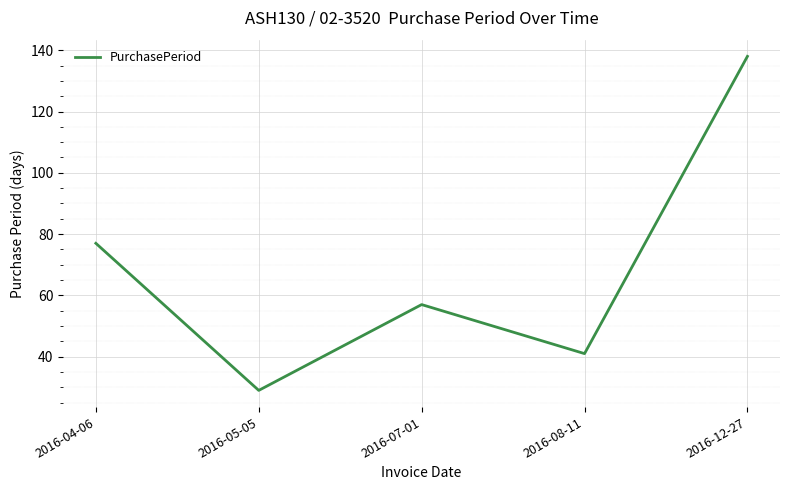

What is the difference between the maximum and minimum values?

109